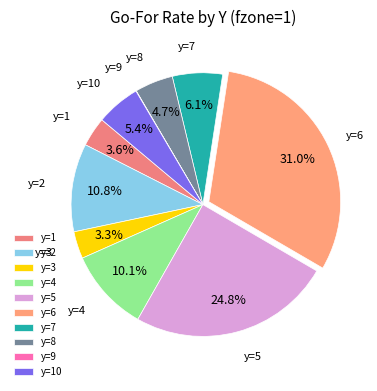

True or false: y=1 accounts for 4% of the total.

True